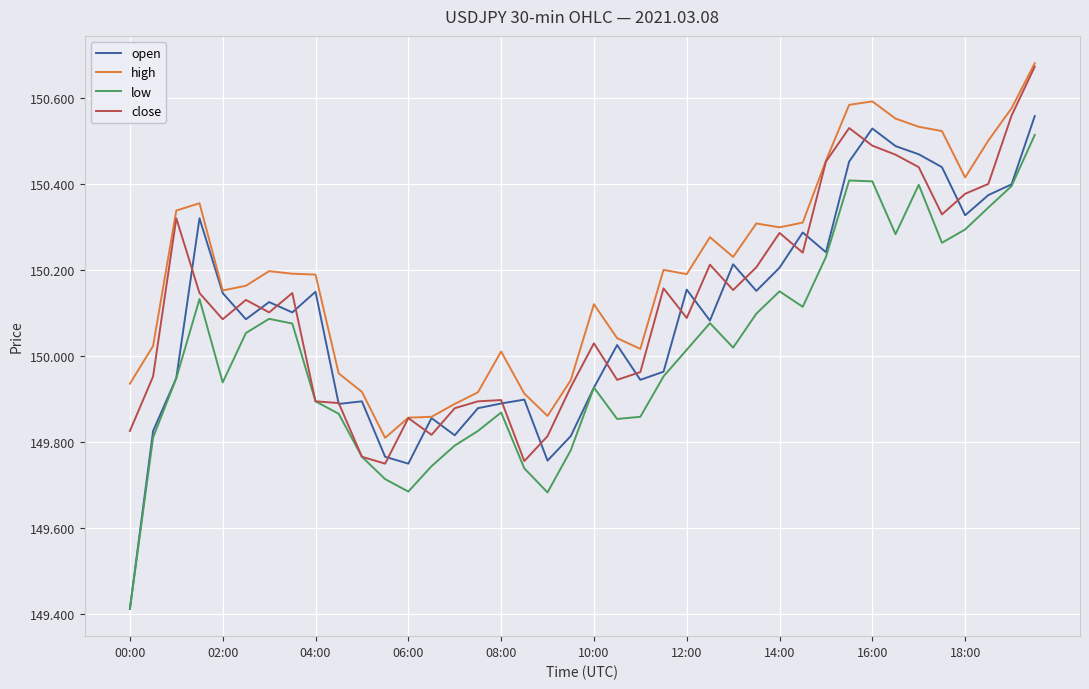

True or false: high and low intersect in this chart.

False